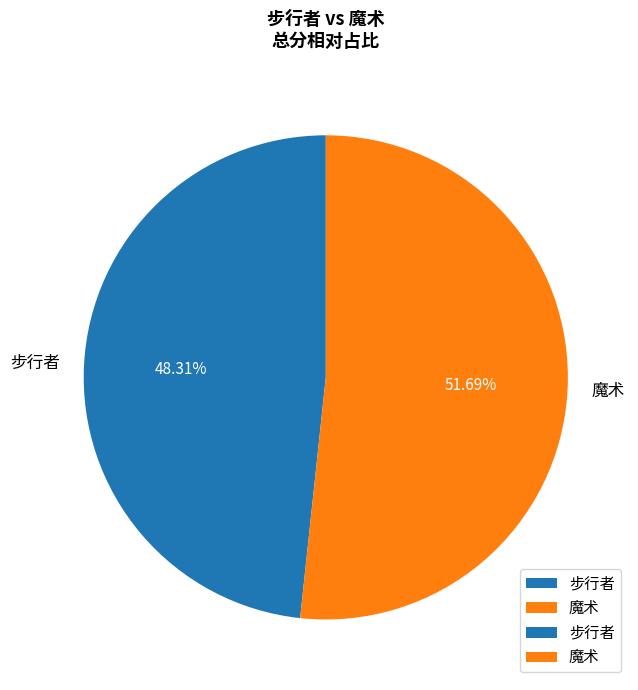

Combined, what portion of the pie is 步行者 and 魔术?

100.0%